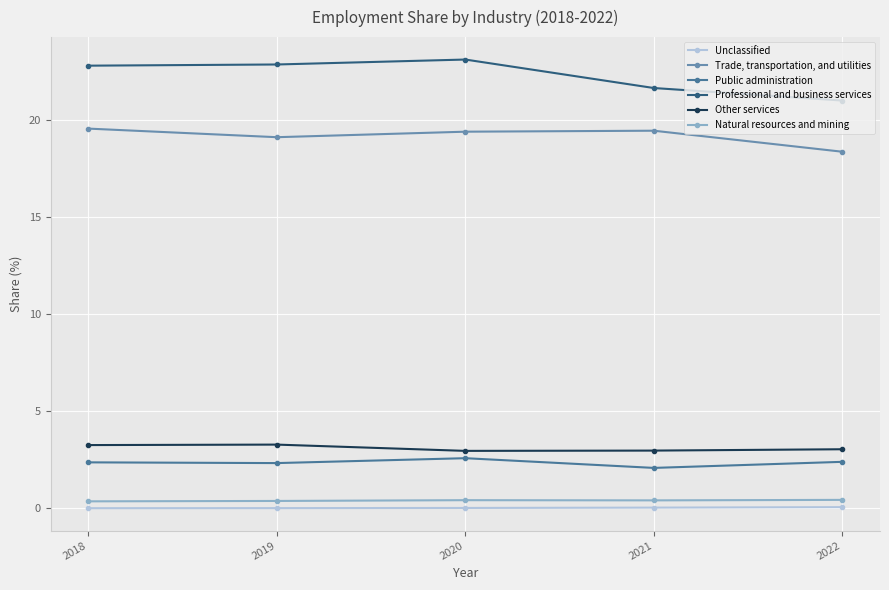

Rank the series at 2020 from lowest to highest value.

Unclassified, Natural resources and mining, Public administration, Other services, Trade, transportation, and utilities, Professional and business services